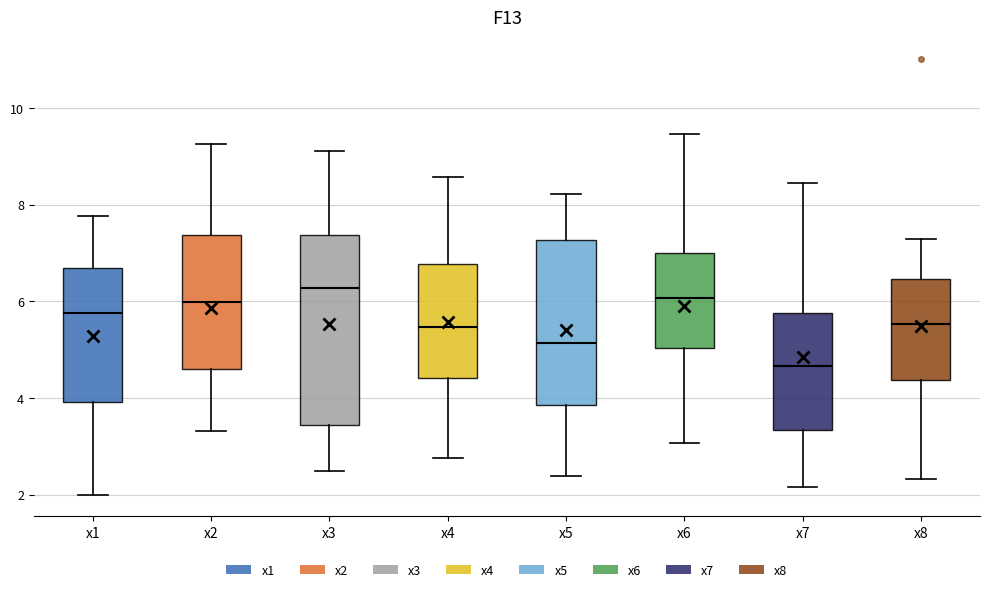

Reading left to right, transcribe this box plot: for each box, give where its median line is, the range the box spans, and where its two whiskers end, as read against the y-axis. The values are not printed on the chart, so give them approximately, as read against the axis.

x1: median 5.8, box 4.0 to 6.6, whiskers 2.0 to 7.8
x2: median 6.0, box 4.6 to 7.4, whiskers 3.4 to 9.2
x3: median 6.2, box 3.4 to 7.4, whiskers 2.4 to 9.2
x4: median 5.4, box 4.4 to 6.8, whiskers 2.8 to 8.6
x5: median 5.2, box 3.8 to 7.2, whiskers 2.4 to 8.2
x6: median 6.0, box 5.0 to 7.0, whiskers 3.0 to 9.4
x7: median 4.6, box 3.4 to 5.8, whiskers 2.2 to 8.4
x8: median 5.6, box 4.4 to 6.4, whiskers 2.4 to 7.2